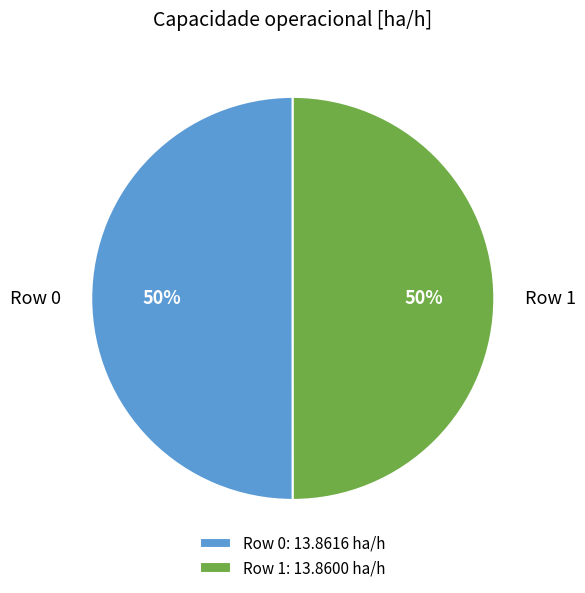

To the nearest percent, what is the combined percentage of Row 0 and Row 1?

100%